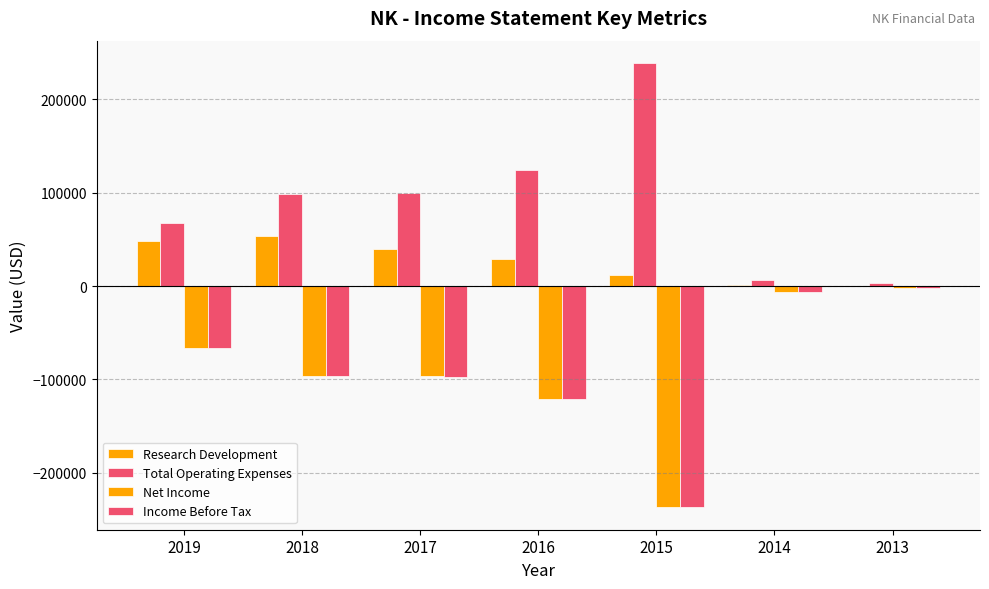

What is the difference between the Income Before Tax values at 2013 and 2019?

63900